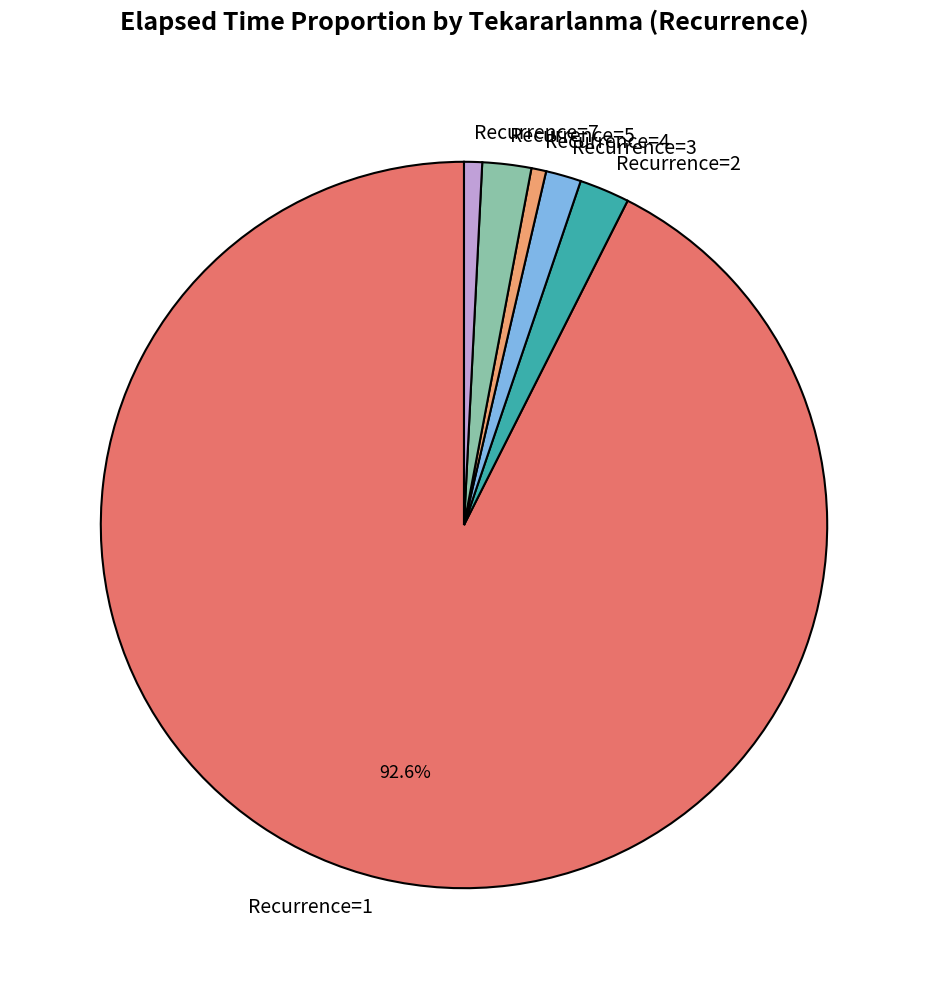

Is there any slice that represents more than half of the pie?

Yes